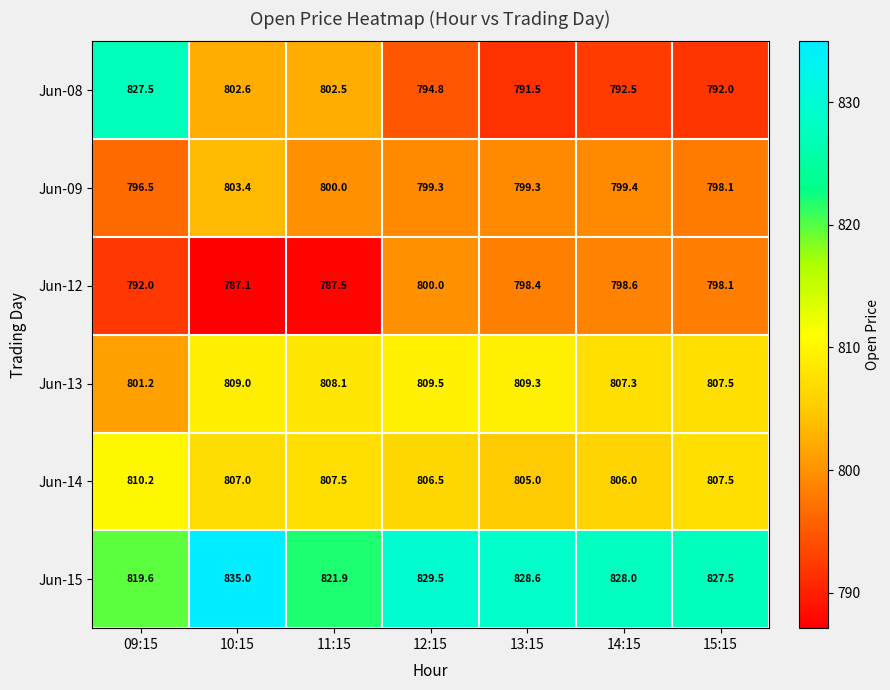

How many categories are shown in the chart?

7